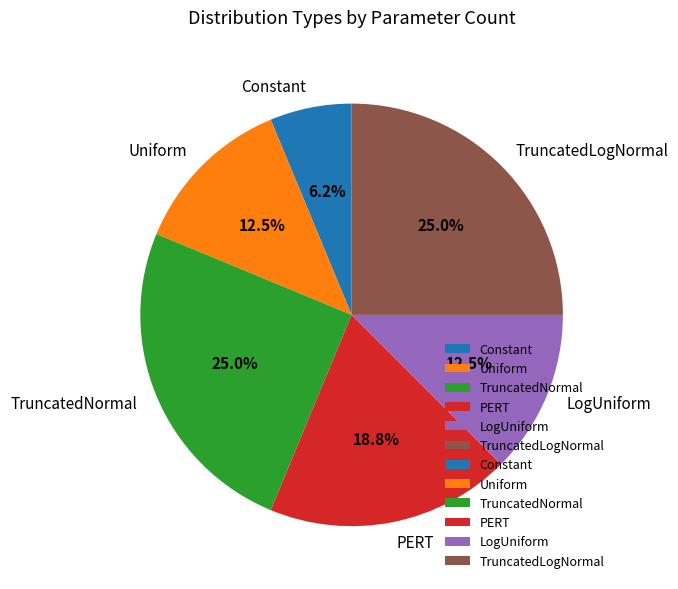

Is PERT the majority of the pie?

No